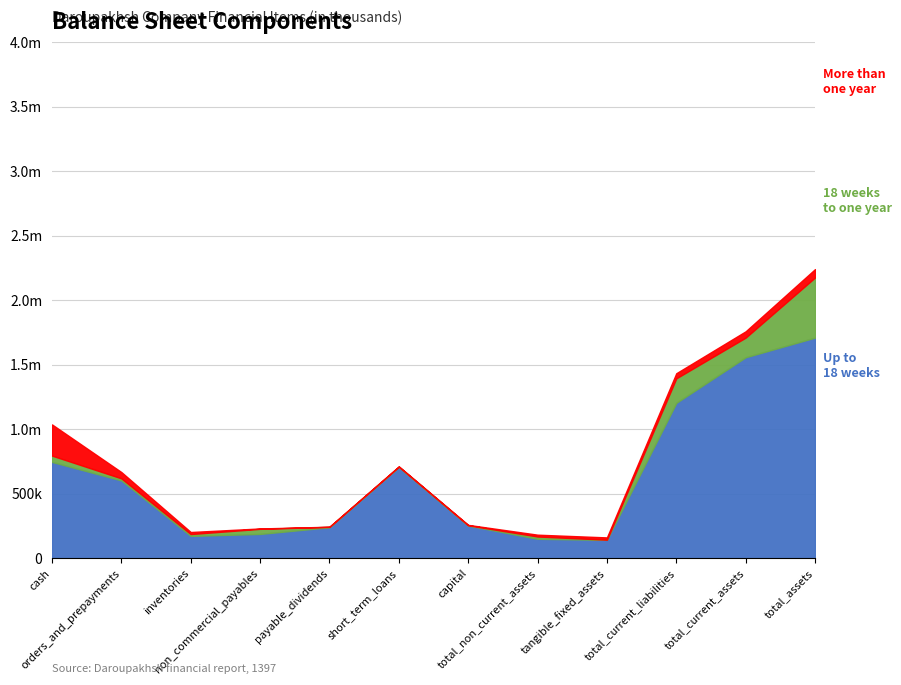

How many categories are shown in the chart?

12